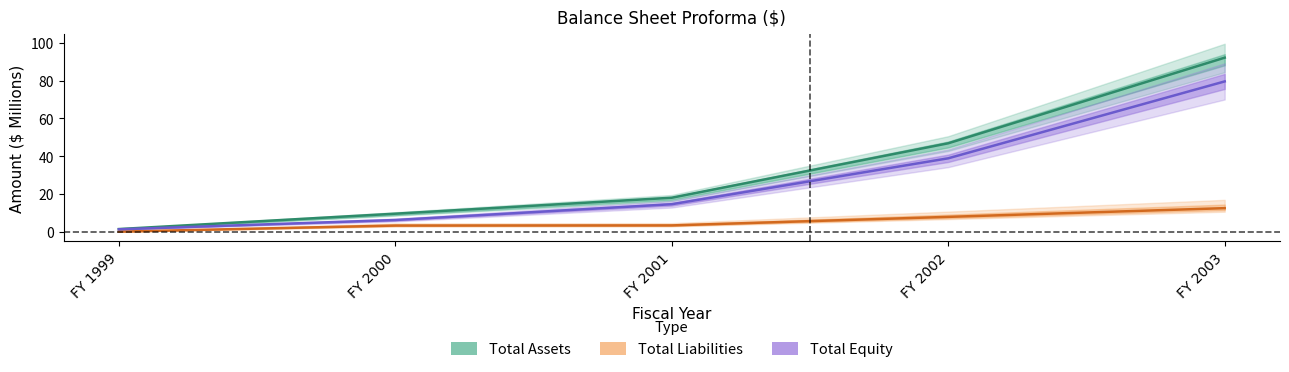

What is the value of the Total Assets point at the 1st from the left?

1.5